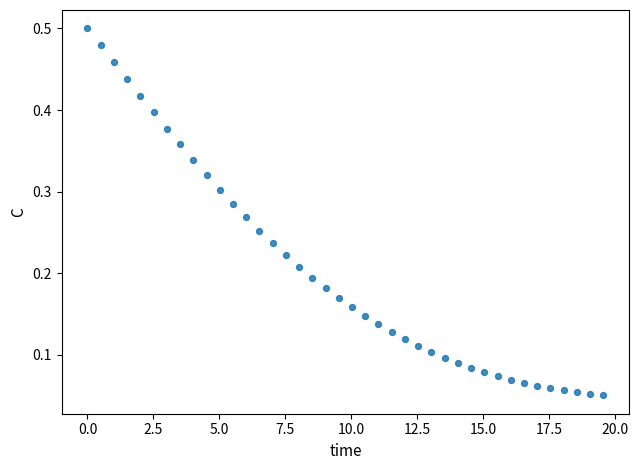

What is the range of X values (max minus min)?

19.6